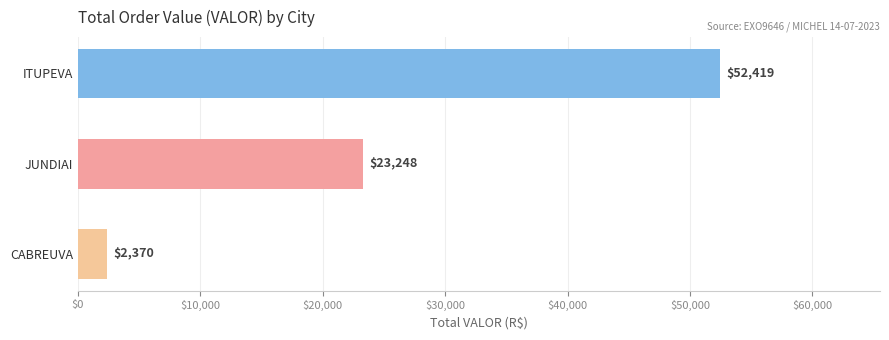

List the labels in order of value, largest first.

ITUPEVA, JUNDIAI, CABREUVA